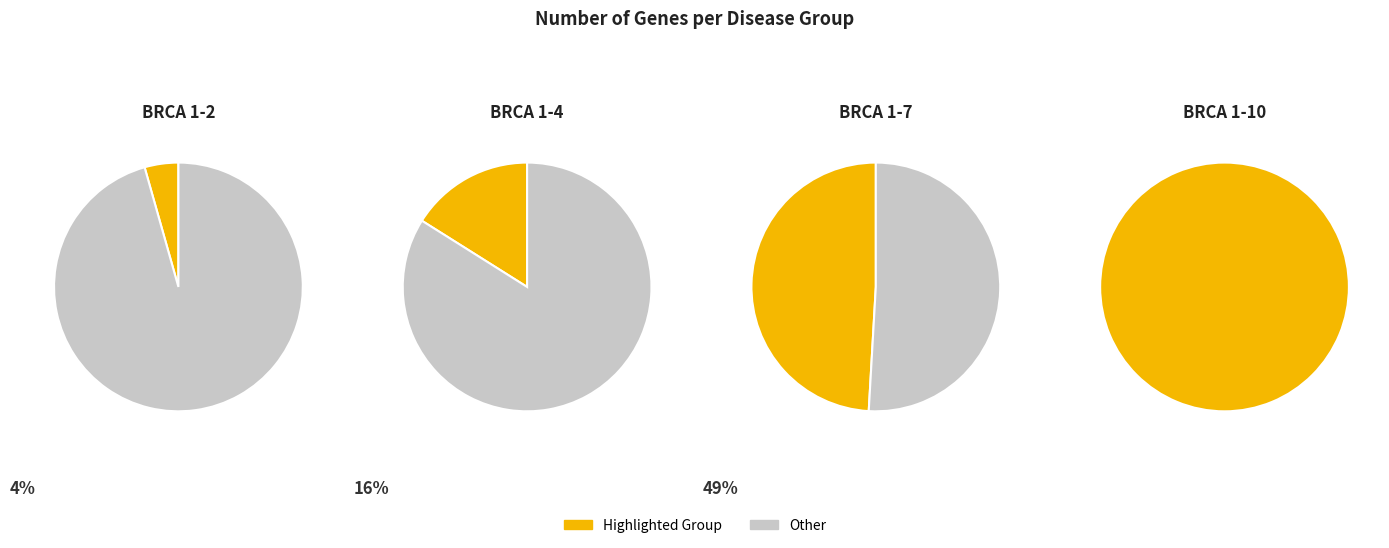

Which slice is the largest?

BRCA_10